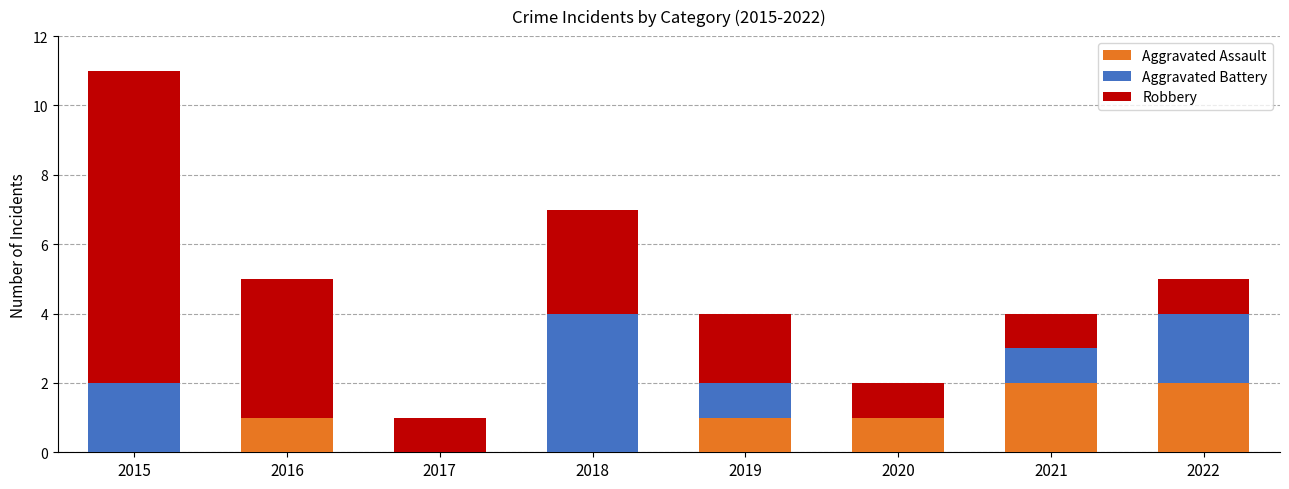

Reading left to right, what are the values for Aggravated Assault?

2015=0	2016=1	2017=0	2018=0	2019=1	2020=1	2021=2	2022=2